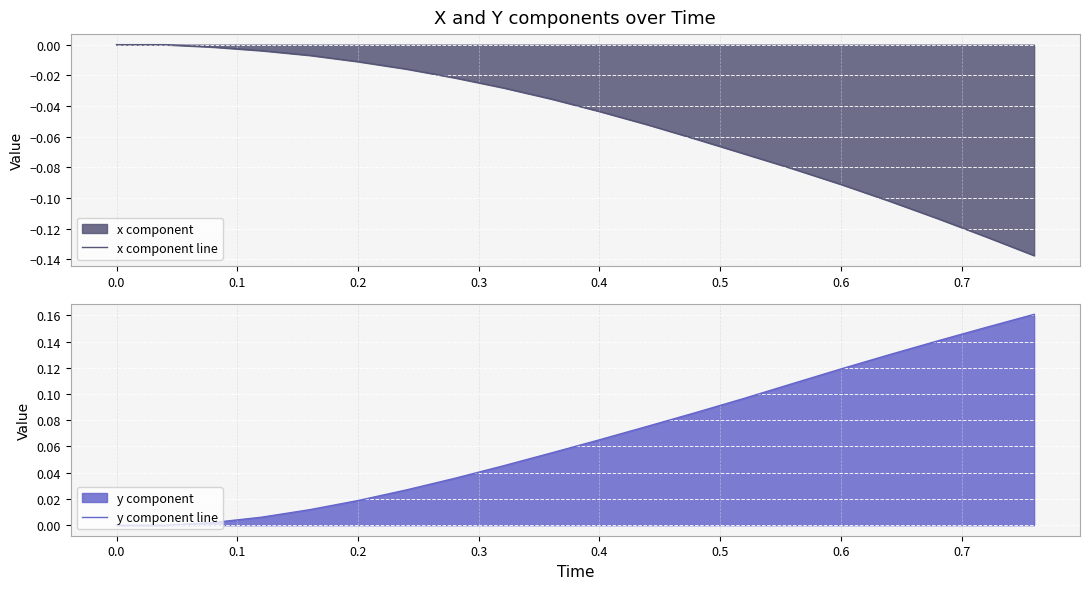

What is the sum of all y component line values?

1.3